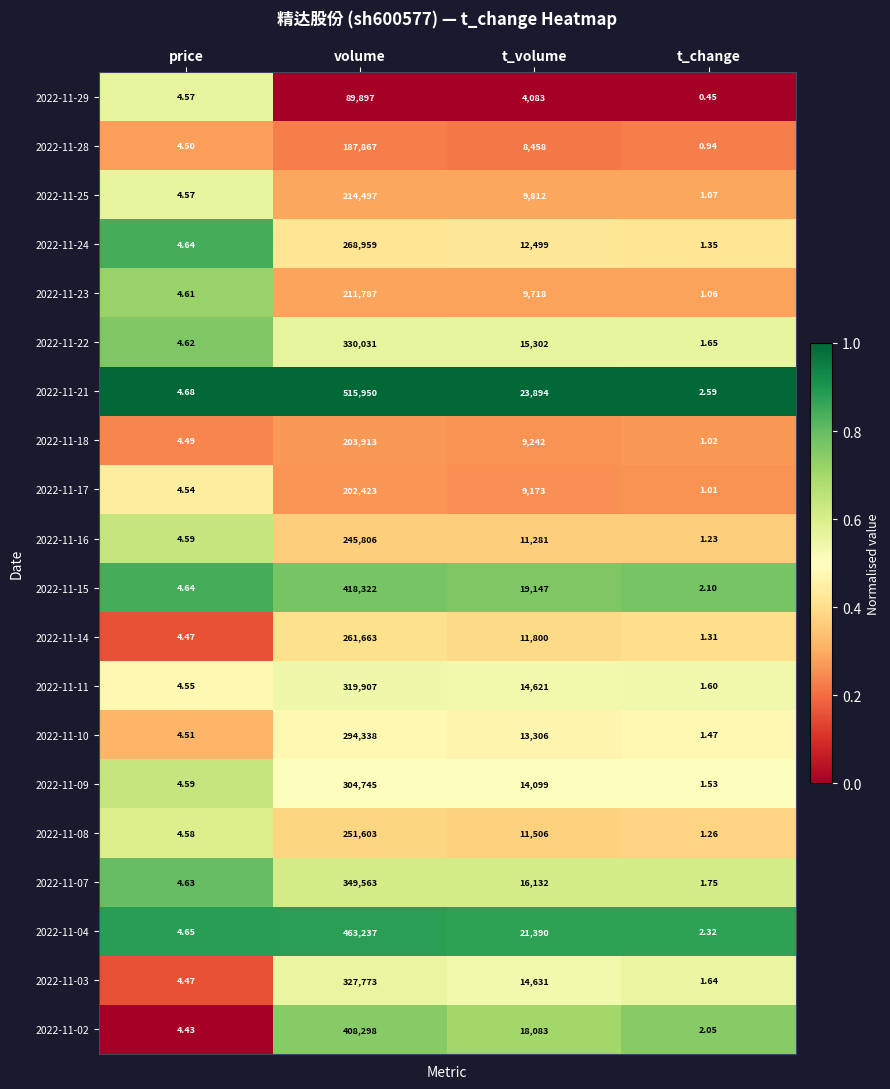

Which series changed the most between price and volume?

2022-11-21